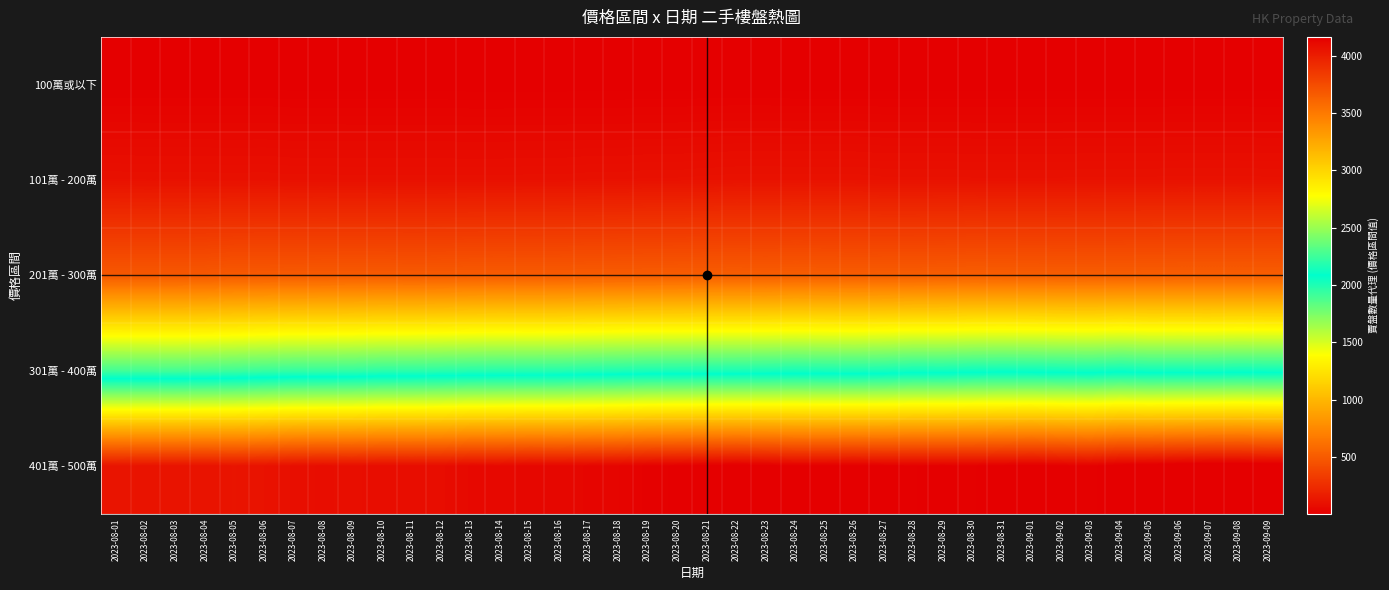

Rank the series at 2023-08-17 from highest to lowest value.

401萬 - 500萬, 301萬 - 400萬, 201萬 - 300萬, 101萬 - 200萬, 100萬或以下